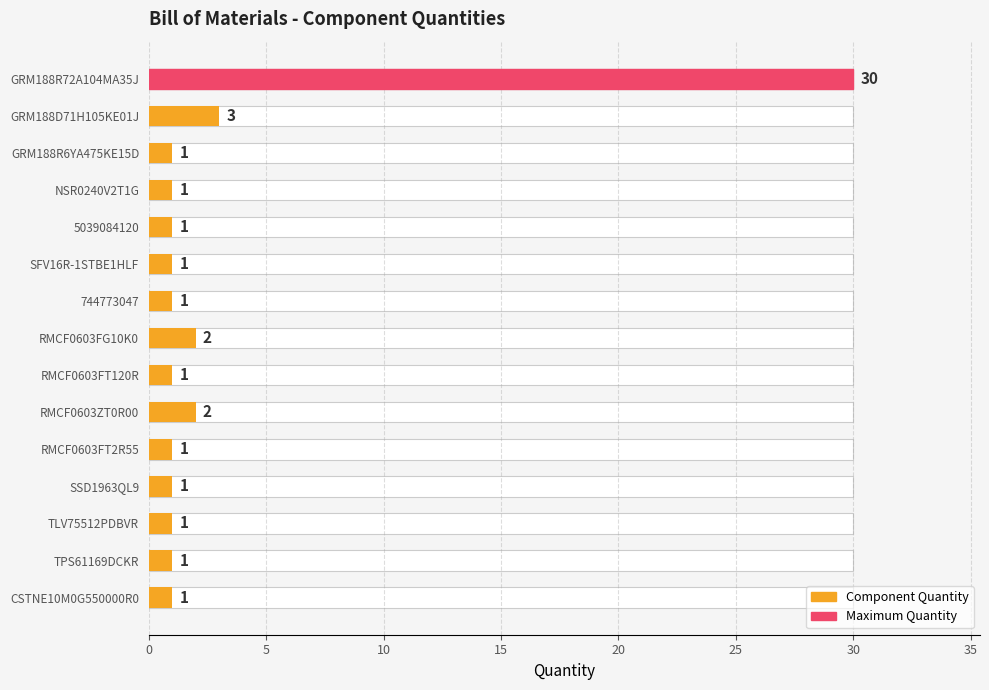

Reading left to right, list all the values displayed in this chart.

30	3	1	1	1	1	1	2	1	2	1	1	1	1	1